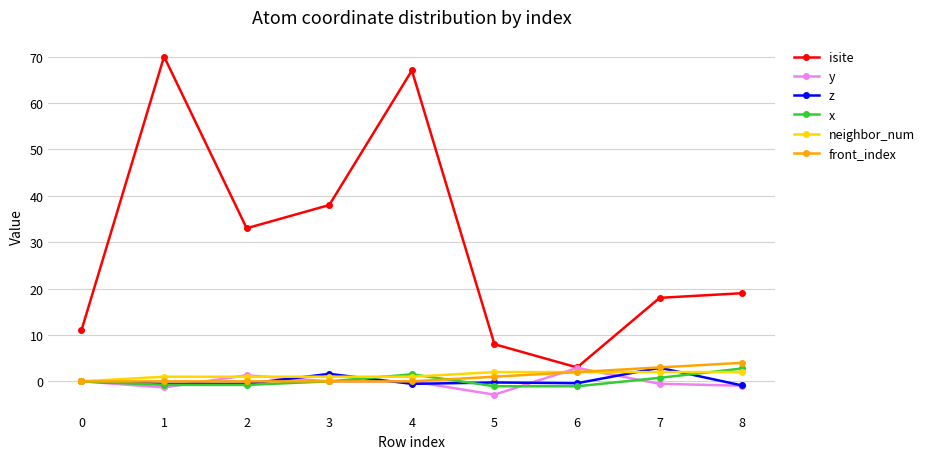

How many categories are shown in the chart?

9